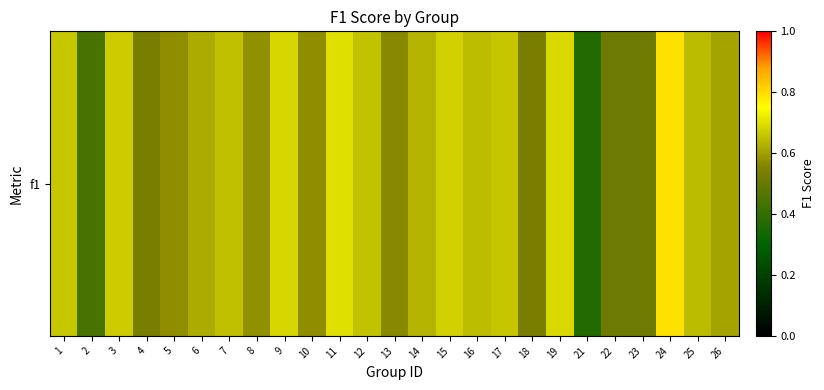

Reading left to right, what are all the values shown in this chart?

1=0.7	2=0.4	3=0.7	4=0.5	5=0.6	6=0.6	7=0.7	8=0.6	9=0.7	10=0.6	11=0.7	12=0.7	13=0.6	14=0.6	15=0.7	16=0.6	17=0.7	18=0.5	19=0.7	21=0.4	22=0.5	23=0.5	24=0.8	25=0.6	26=0.6